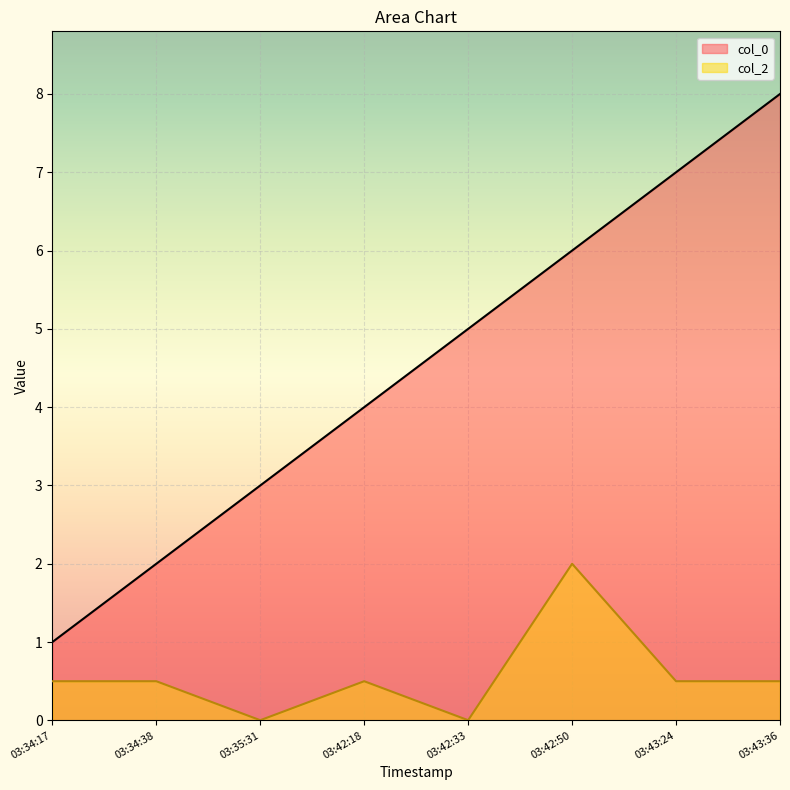

The col_0 series shows 9.1 at 03:42:50. True or false?

False